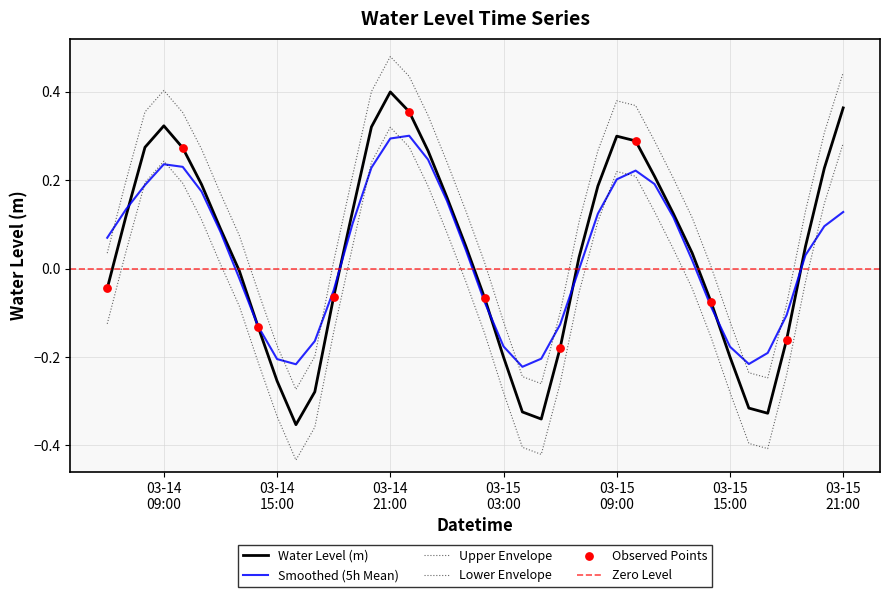

What is the change in value from 2025-03-14 18:00:00 to 2025-03-15 01:00:00?

+0.1